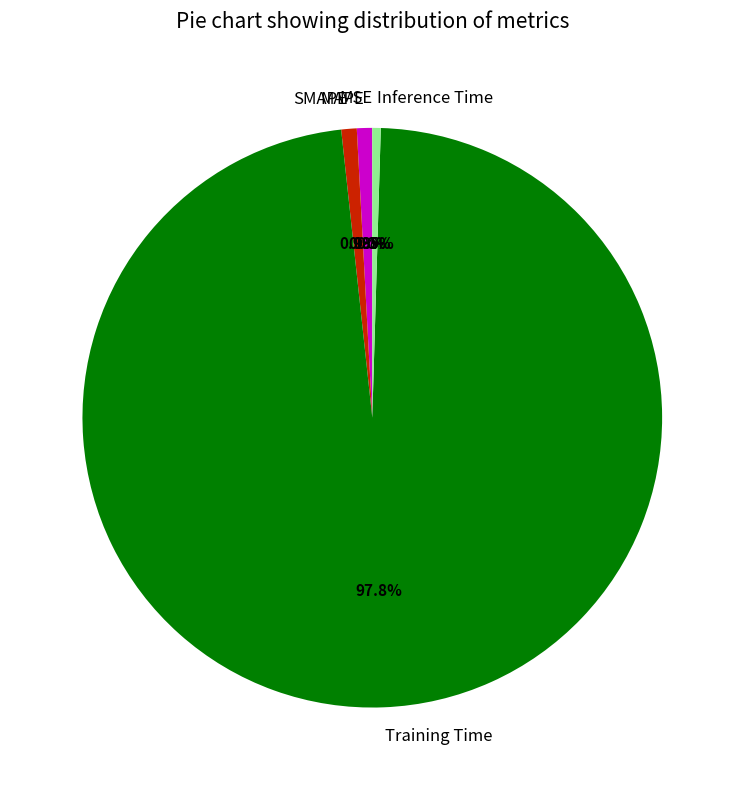

Is it true that MAPE is 11% of the pie?

False